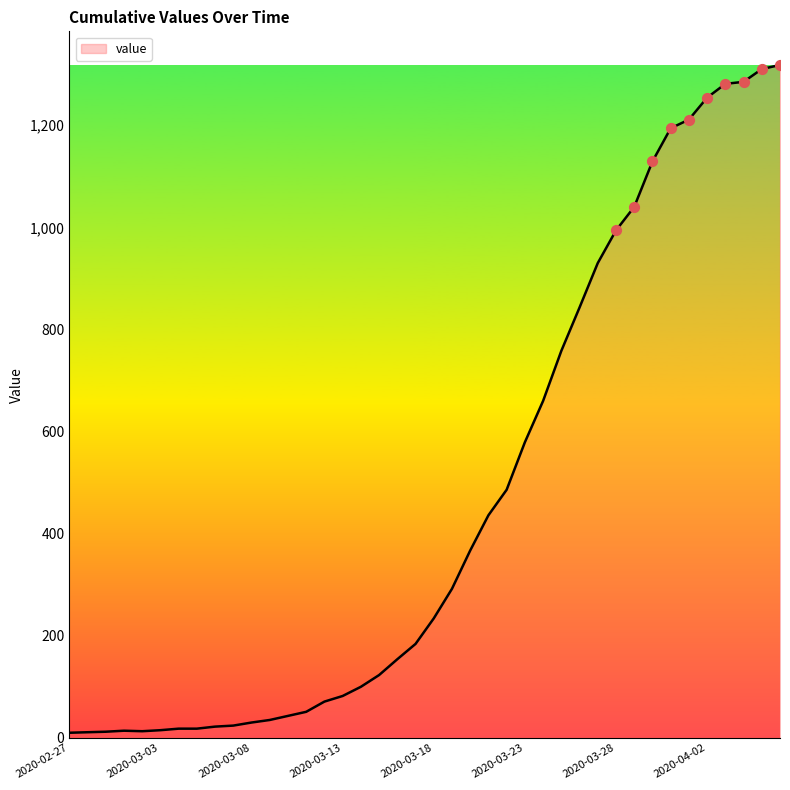

What is the maximum value shown in the chart?

1318